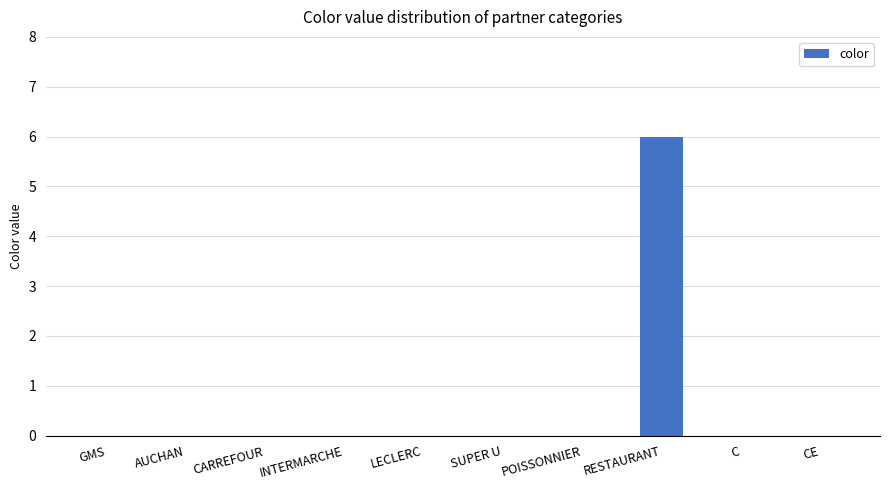

Which label corresponds to the largest value in the chart?

RESTAURANT